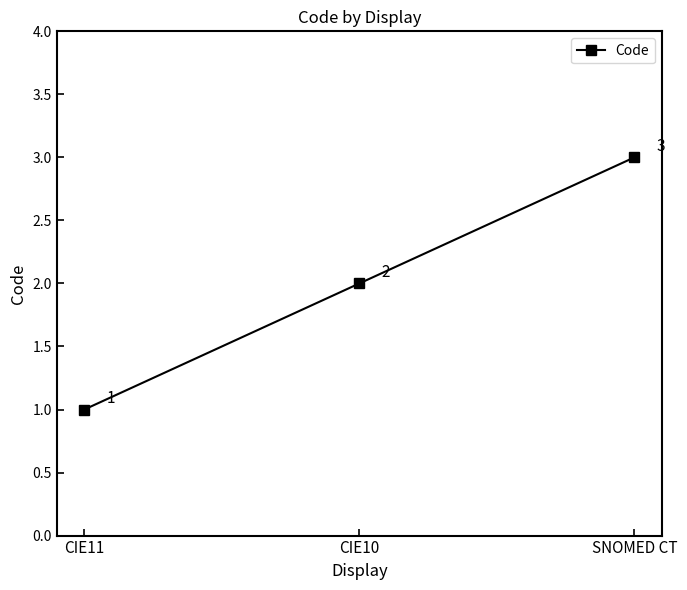

At which category does the chart reach its peak across all series?

SNOMED CT